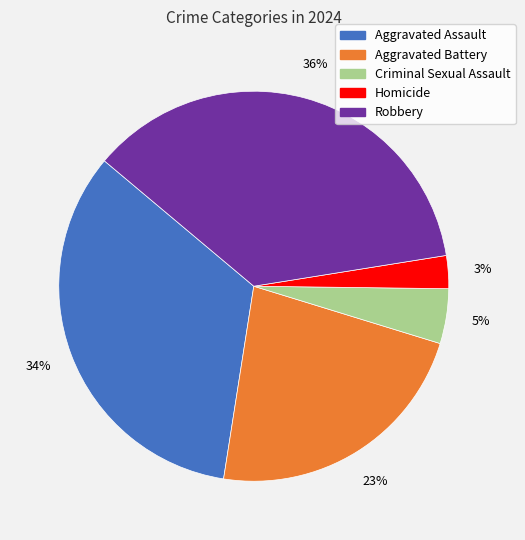

What is the smallest slice in the pie chart?

Homicide